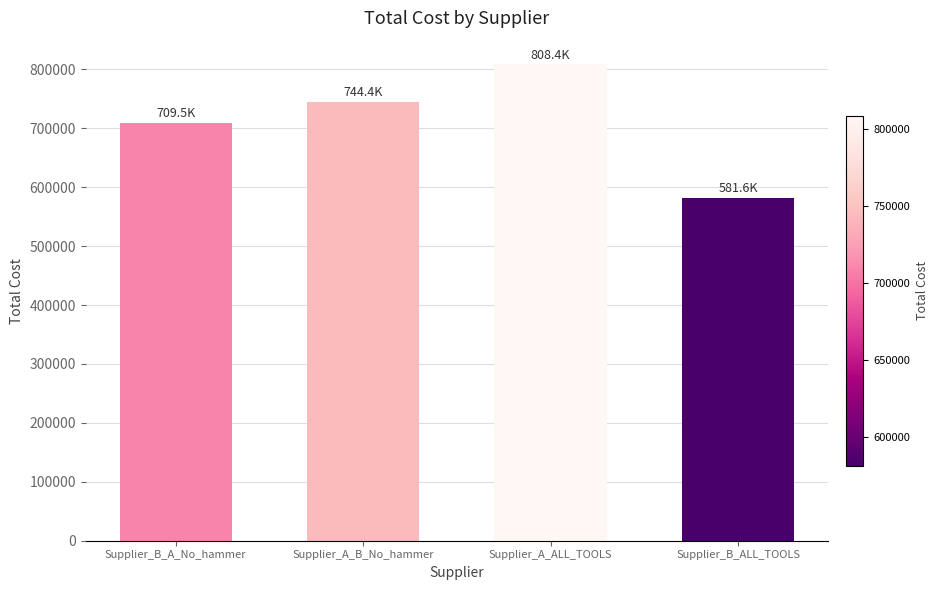

Between Supplier_A_ALL_TOOLS and Supplier_B_A_No_hammer, which is larger?

Supplier_A_ALL_TOOLS